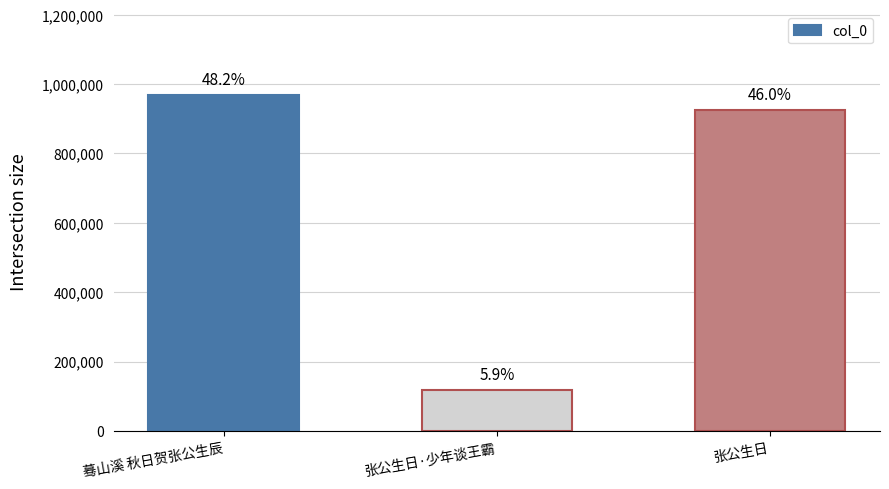

Are the bars horizontal?

No